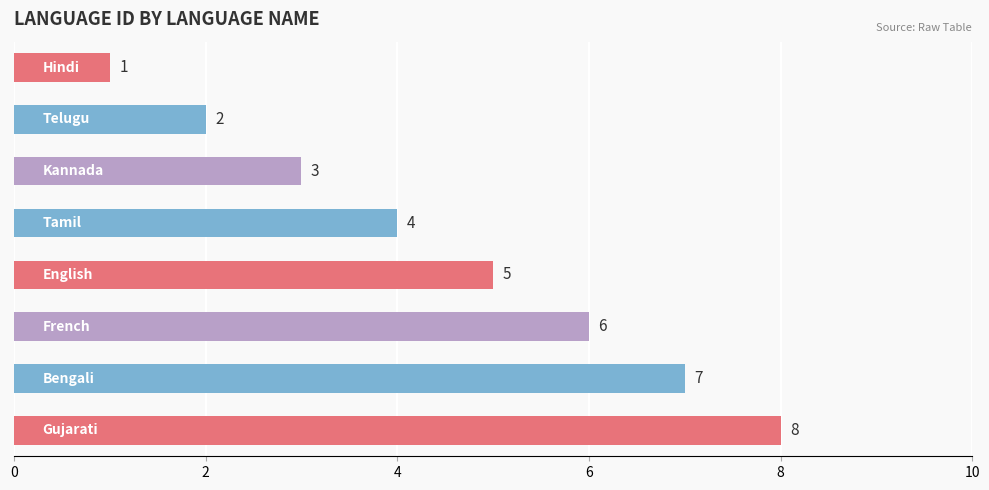

What is the maximum value shown in the chart?

8